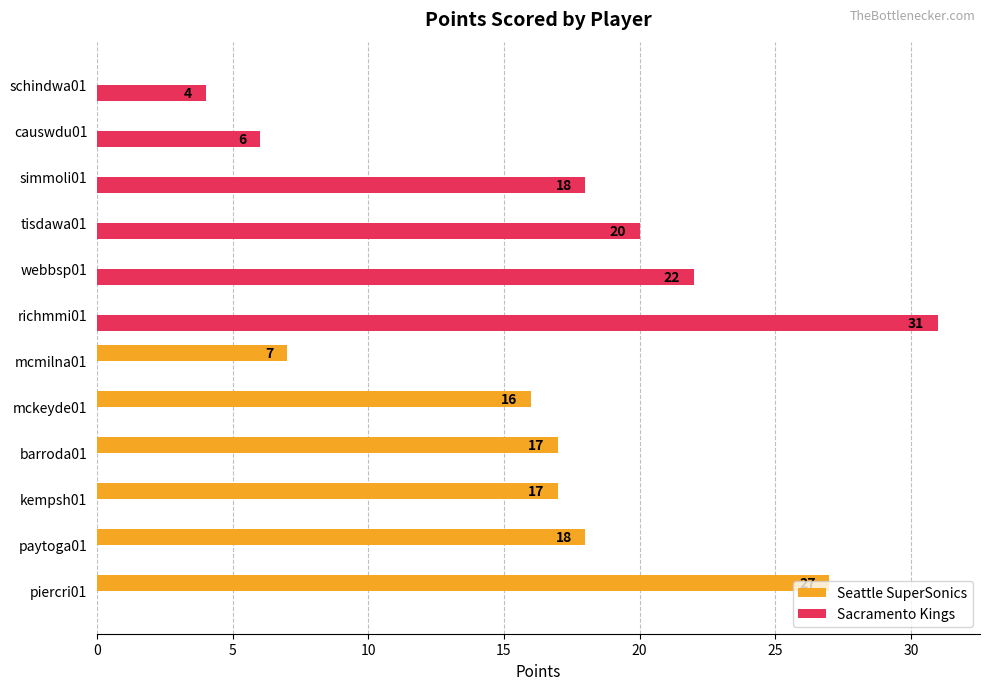

The Sacramento Kings series shows 20 at tisdawa01. True or false?

True